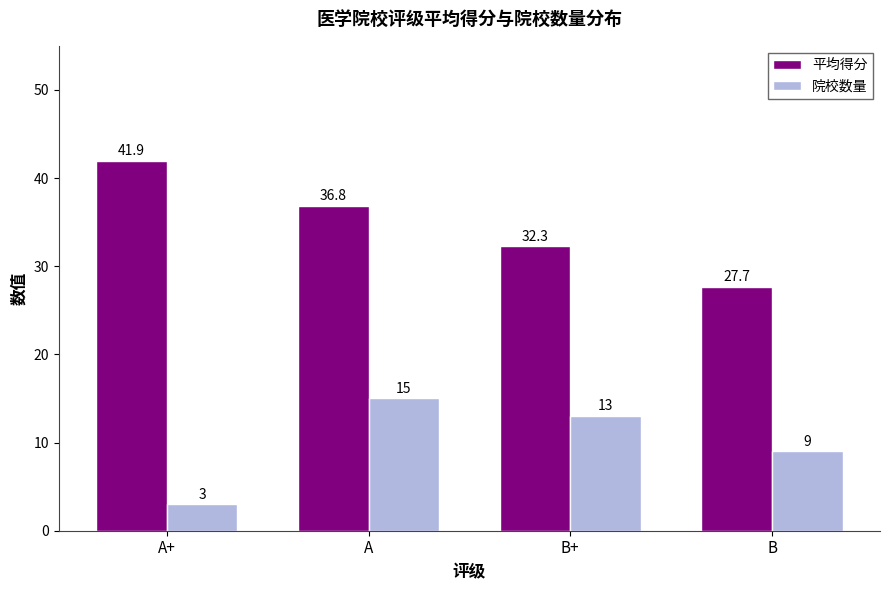

Rank the categories by 院校数量 value from lowest to highest.

A+, B, B+, A